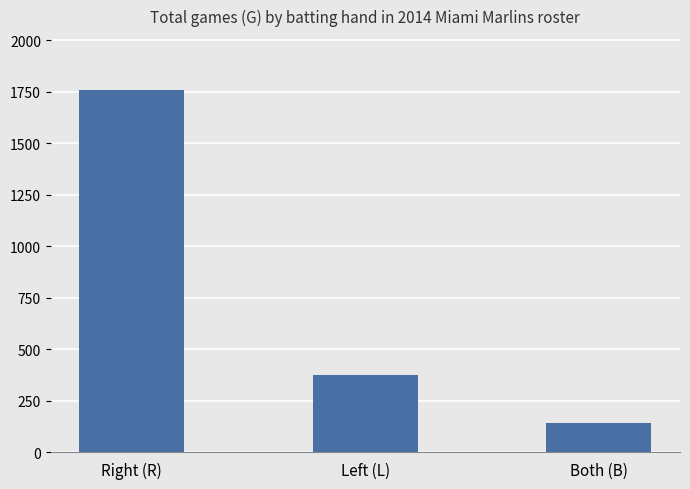

List the labels in order of value, largest first.

Right (R), Left (L), Both (B)